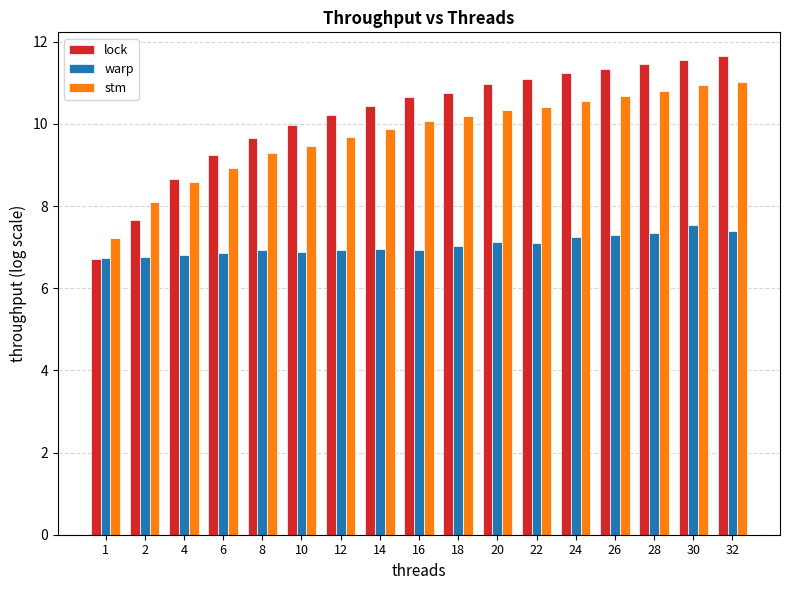

What is the spread (max minus min) of values at 8?

2.7